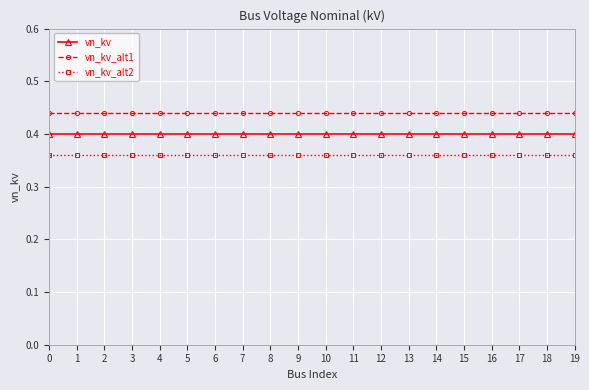

True or false: vn_kv and vn_kv_alt2 cross at least once.

False